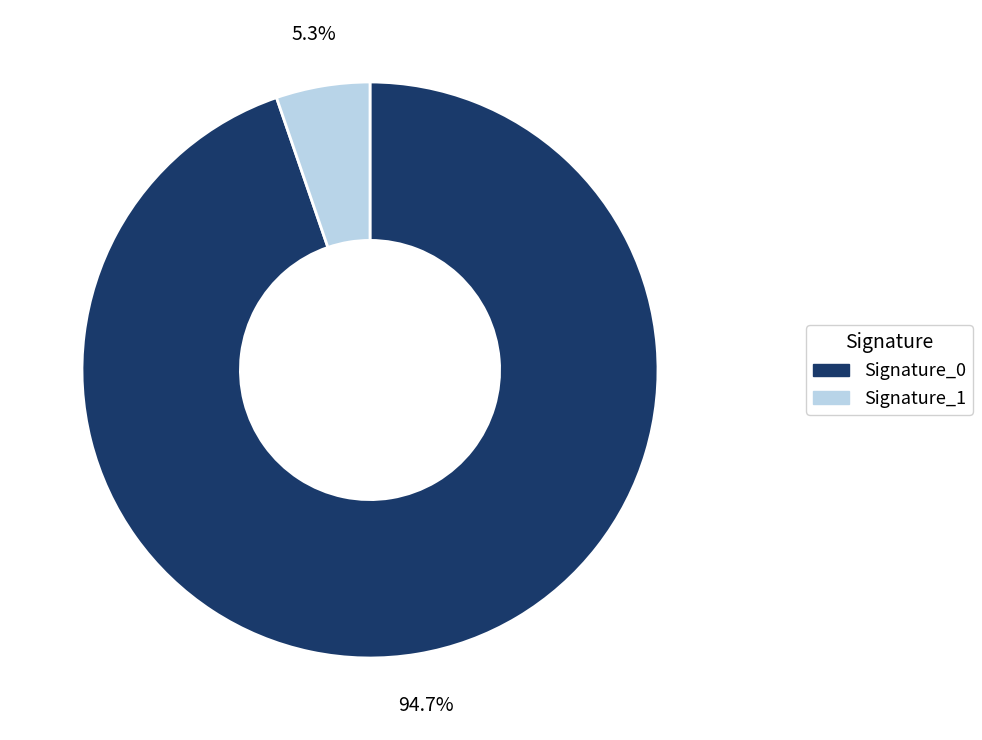

Does any single category account for the majority?

Yes